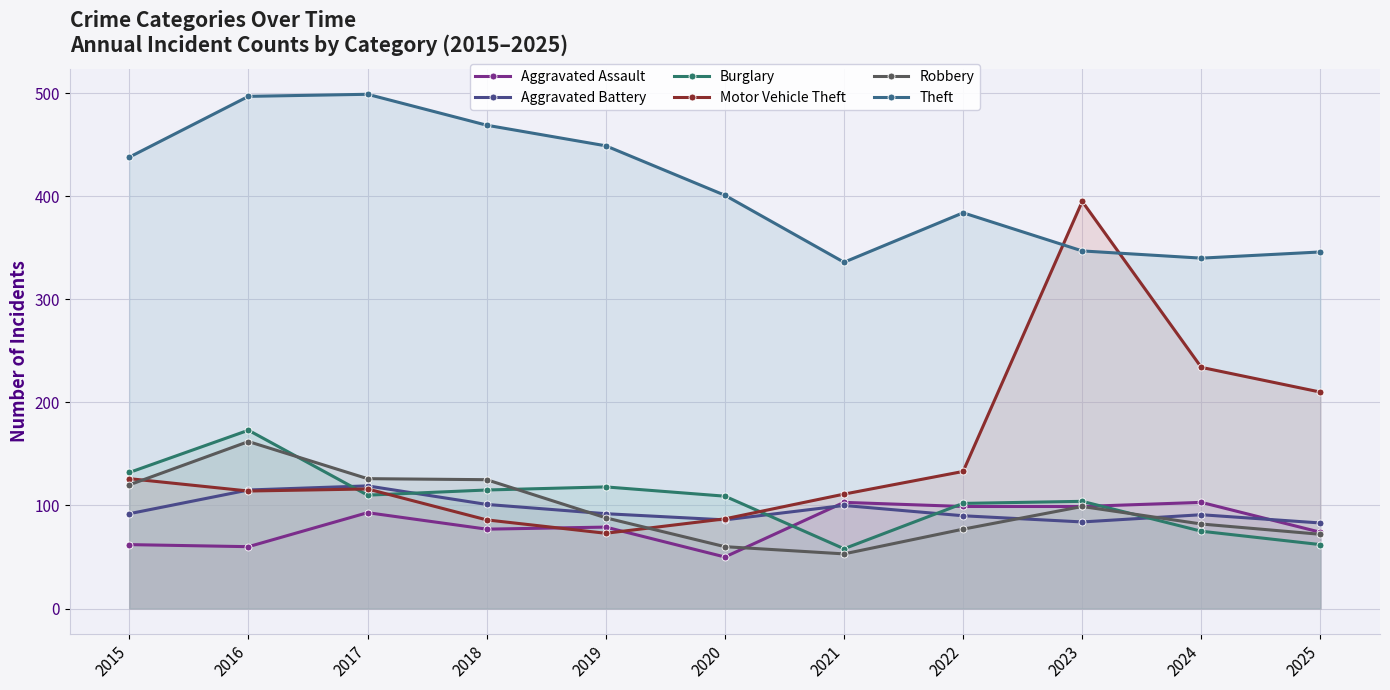

Which series changed the most between 2018 and 2019?

Robbery